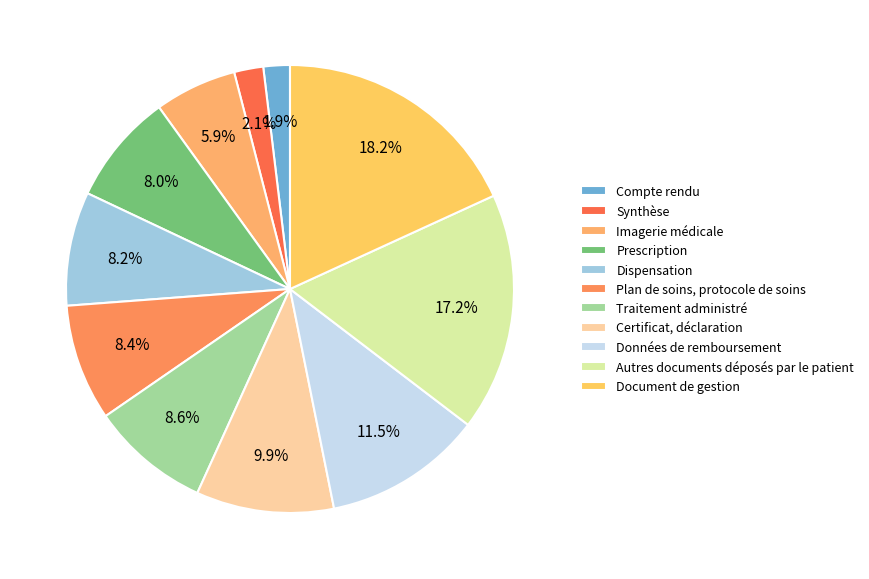

To the nearest percent, what percentage of the pie is Traitement administré?

9%